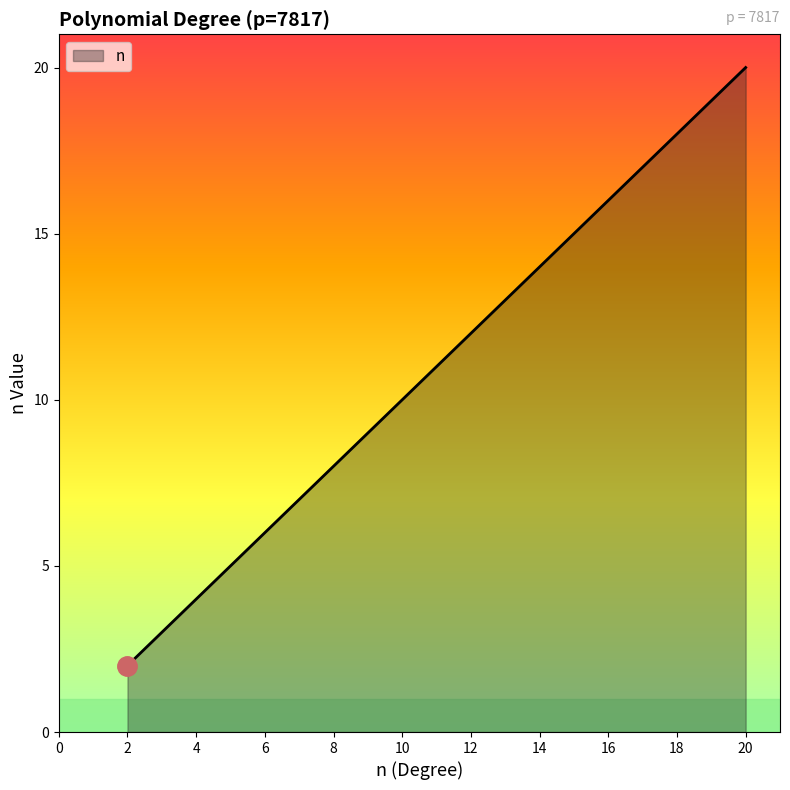

What is the maximum value shown in the chart?

20